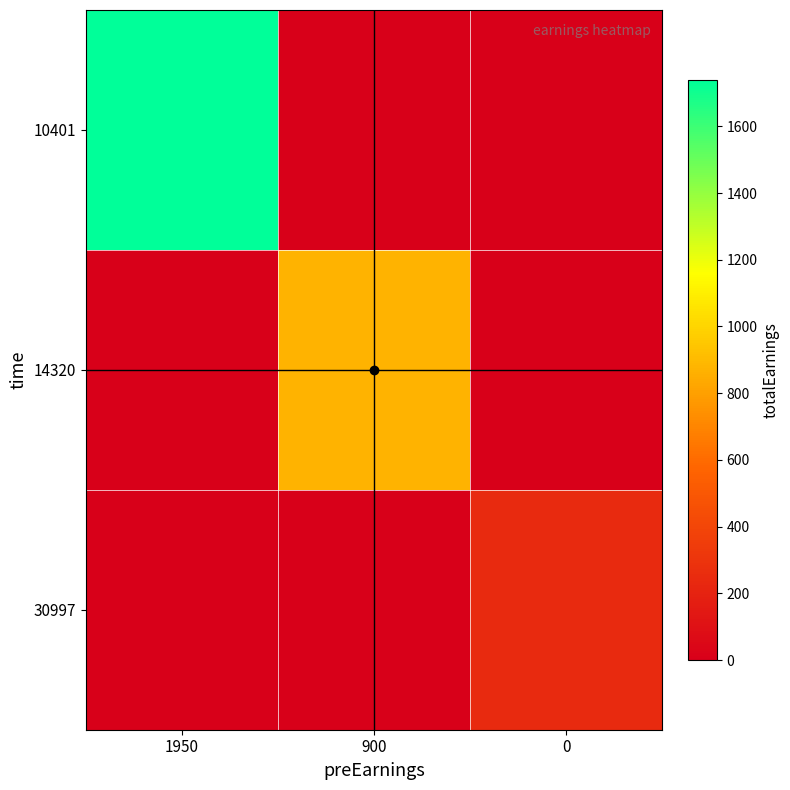

Between 1950 and 900, which series saw the biggest shift?

10401